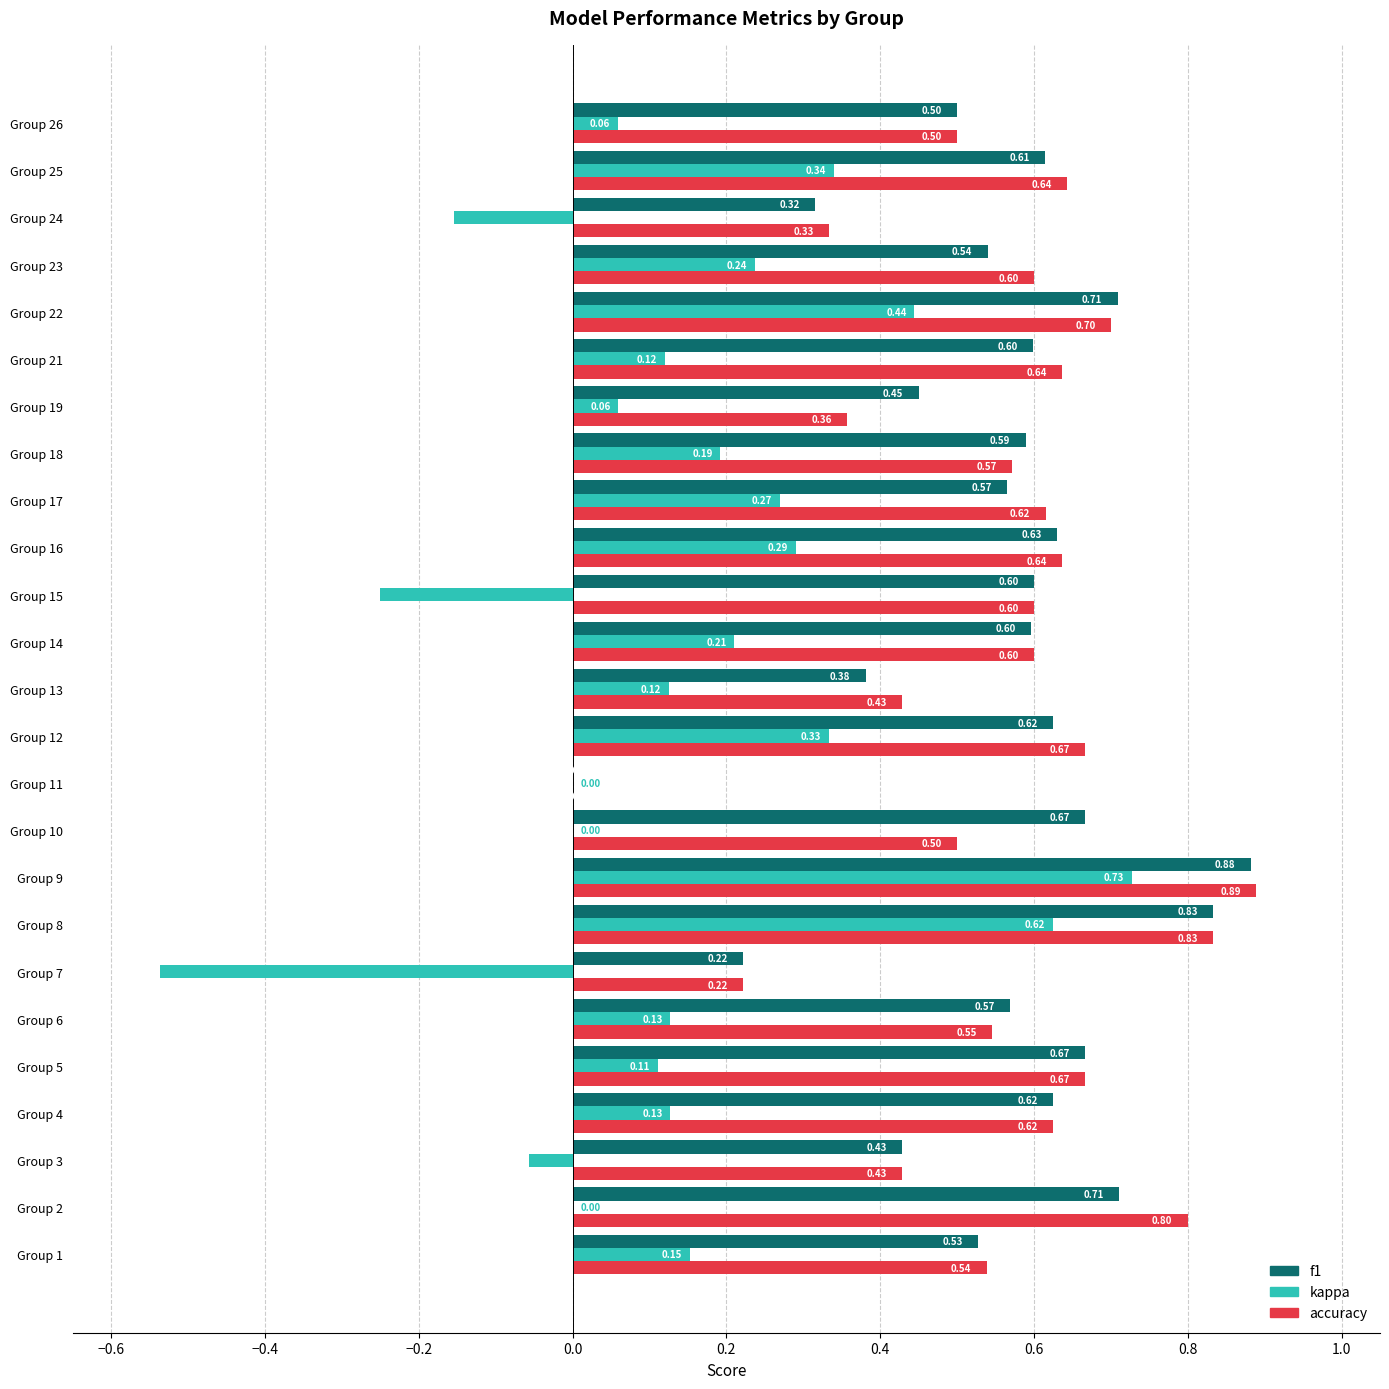

How many data points in f1 are above 0?

24